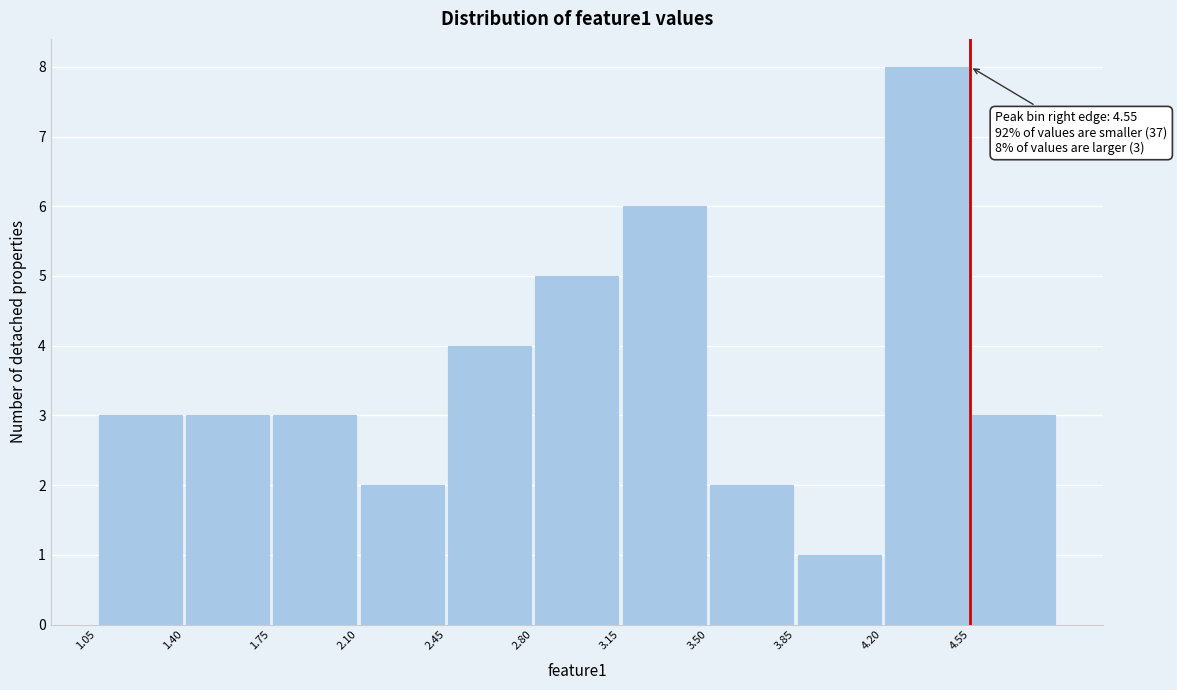

Over which range of the x-axis is the bar tallest?

4.20 to 4.55